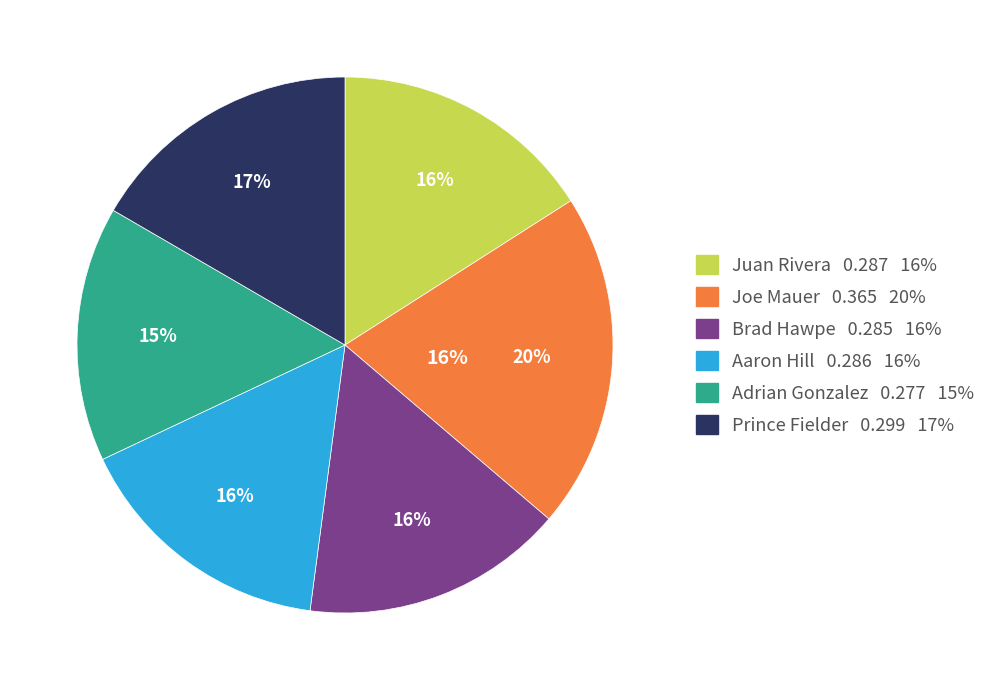

Does Brad Hawpe account for over 50% of the chart?

No